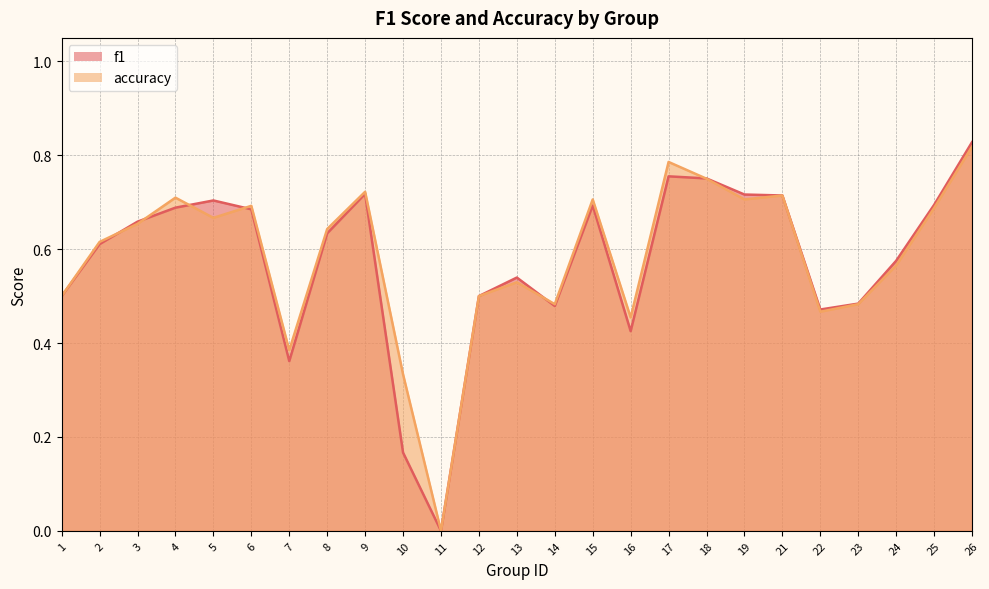

Which series has the largest total across all categories?

accuracy